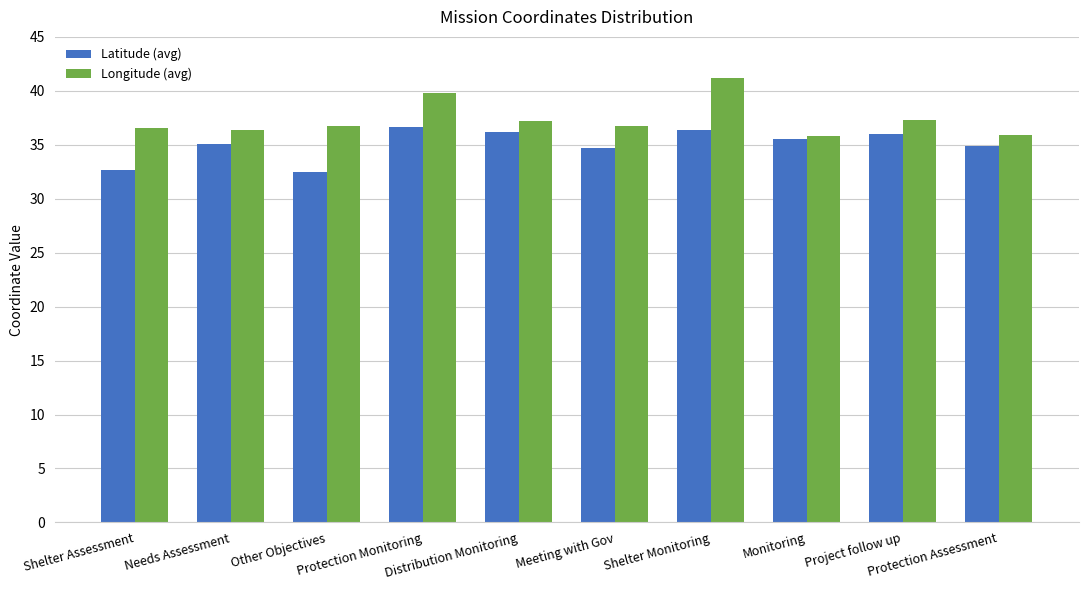

What is the label of the 6th bar from the left?

Meeting with Gov